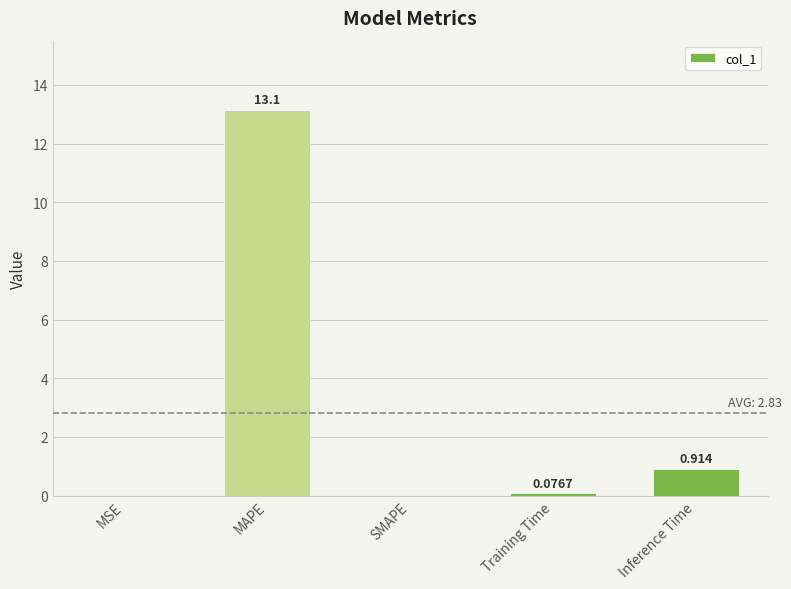

At which label is the value closest to 6?

Inference Time